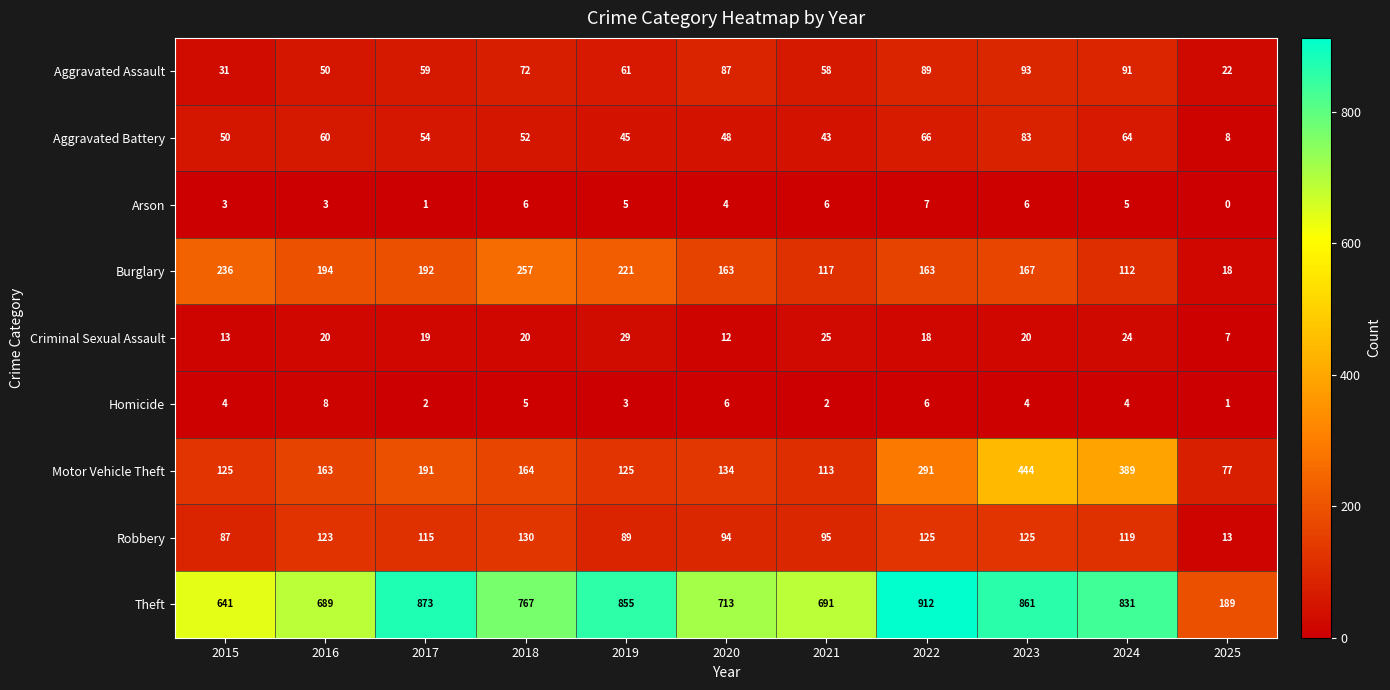

Read the Arson value at 2015.

3